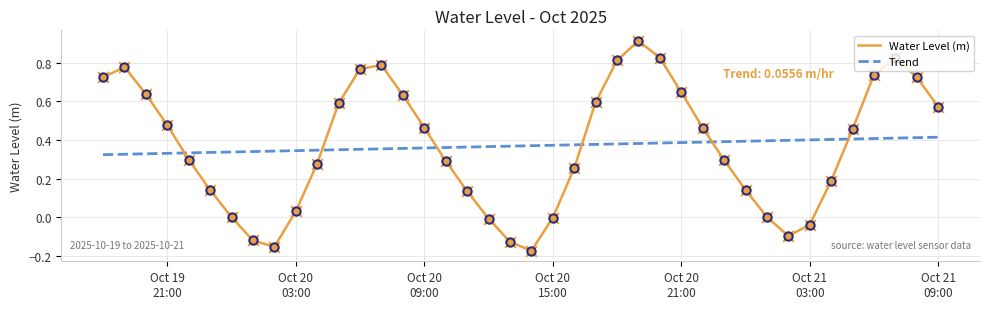

What are all the series names shown in the legend?

Water Level (m), Trend